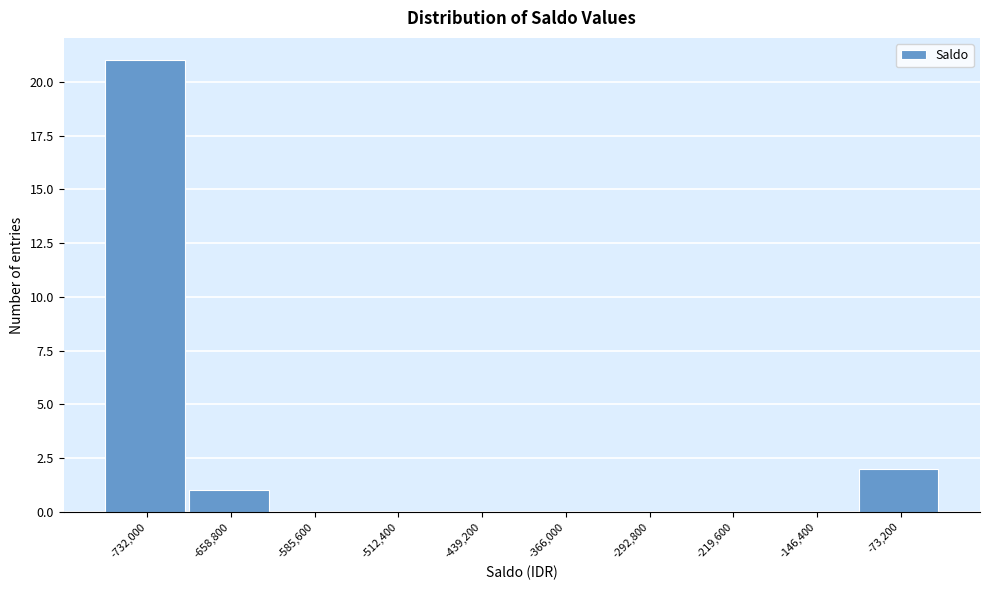

Reading left to right, list all the values displayed in this chart.

-732,000=21	-658,800=1	-585,600=0	-512,400=0	-439,200=0	-366,000=0	-292,800=0	-219,600=0	-146,400=0	-73,200=2